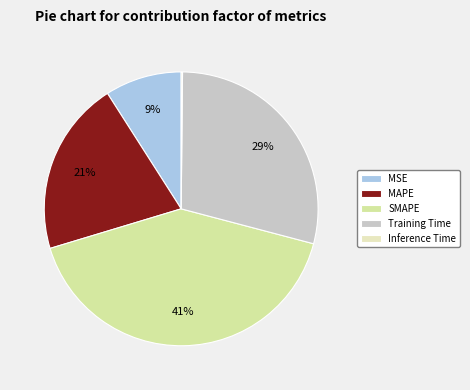

Do Inference Time and MSE together represent more than half of the pie?

No